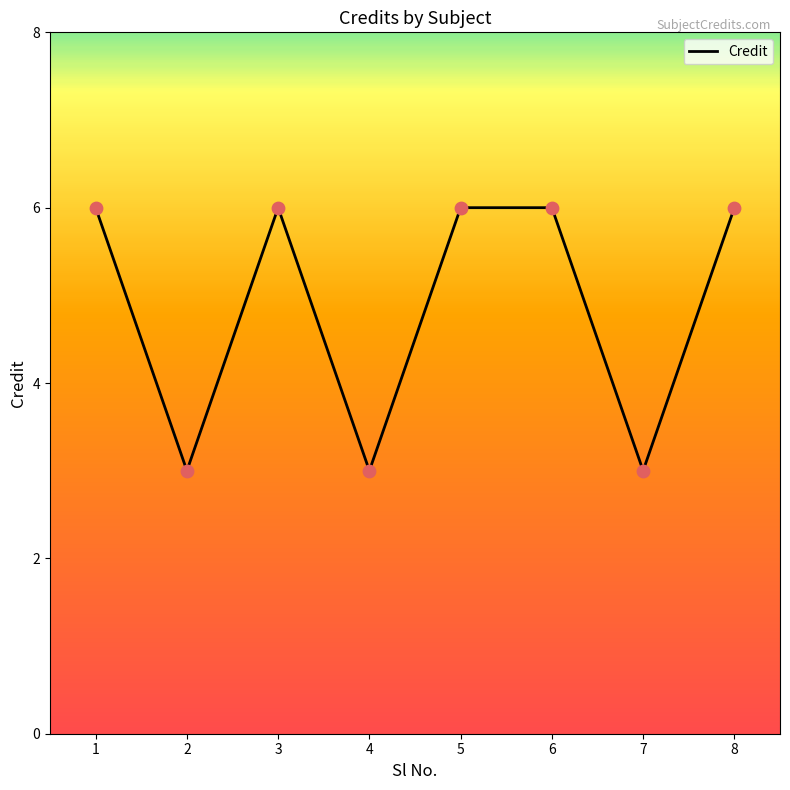

Approximately how many times larger is the value at 3 compared to 2?

2.0